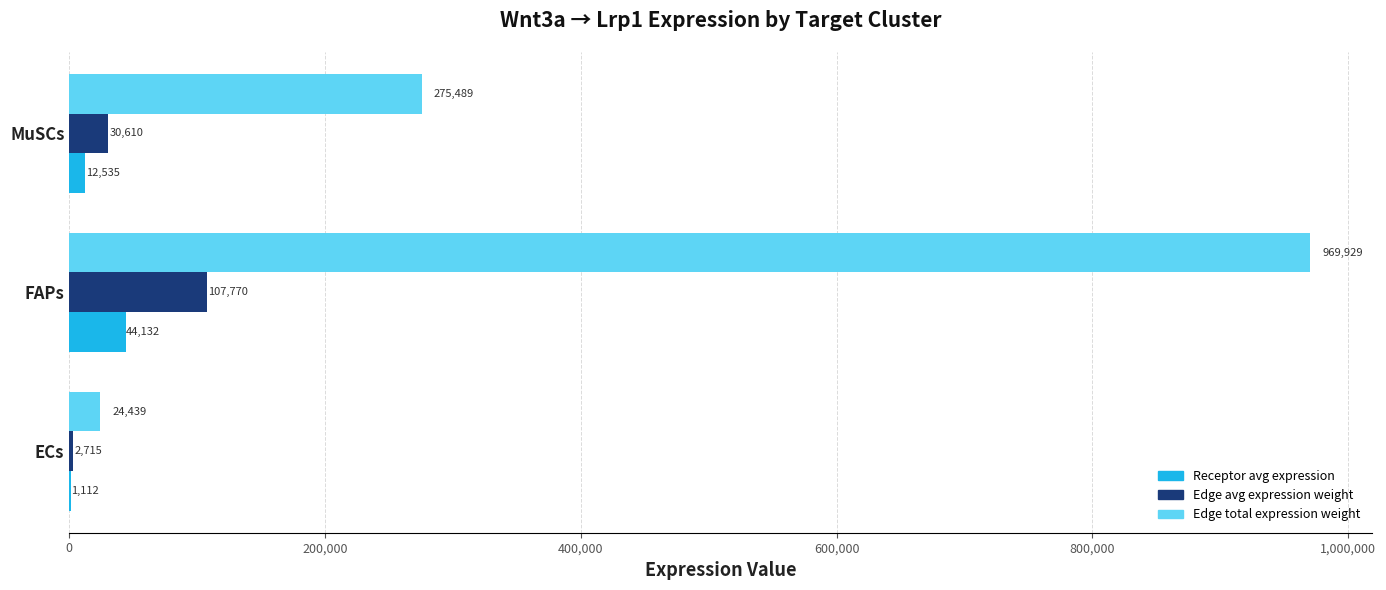

Is it true that Edge total expression weight equals 1410632.4 at FAPs?

False